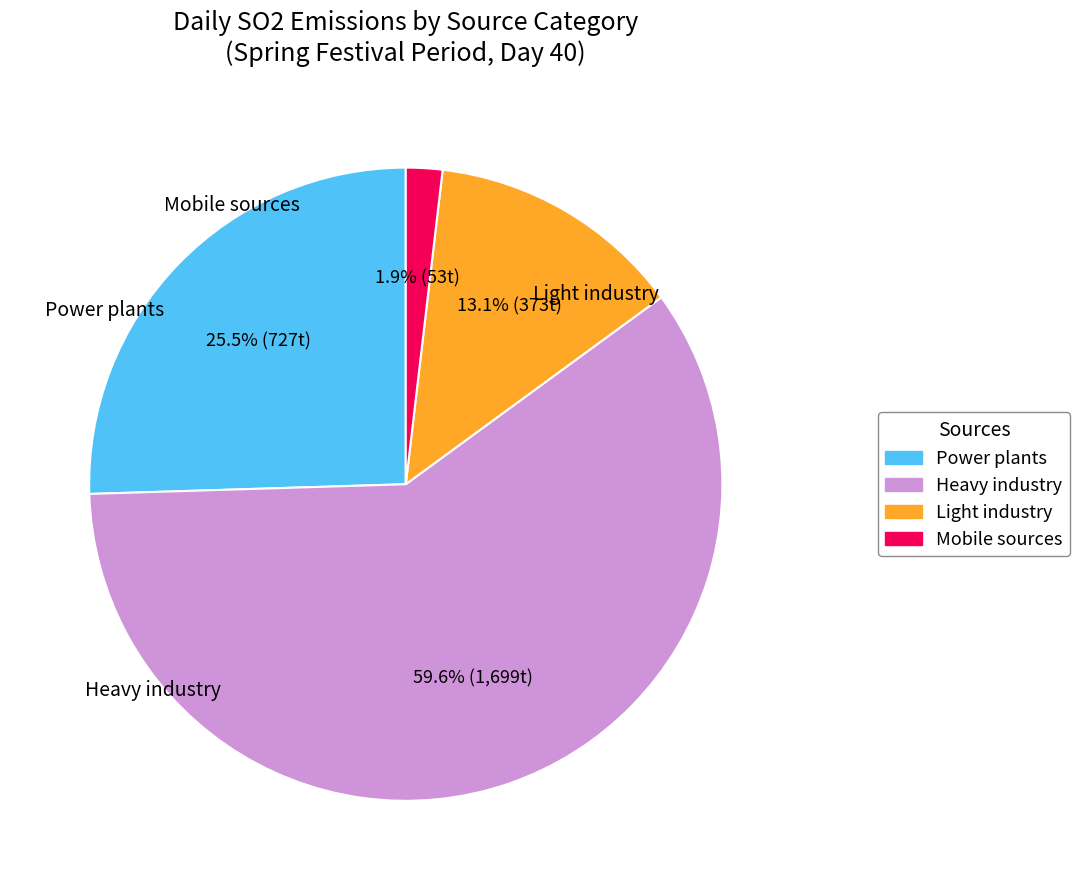

Is it true that Light industry is 19% of the pie?

False